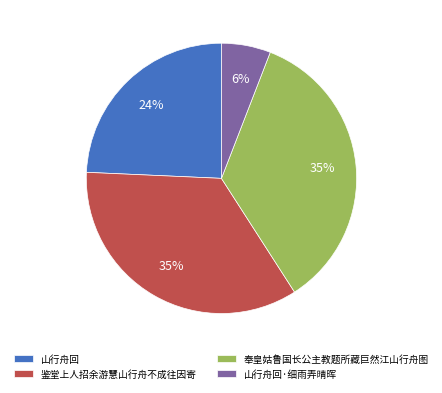

To the nearest percent, what portion does 山行舟回 represent?

24%